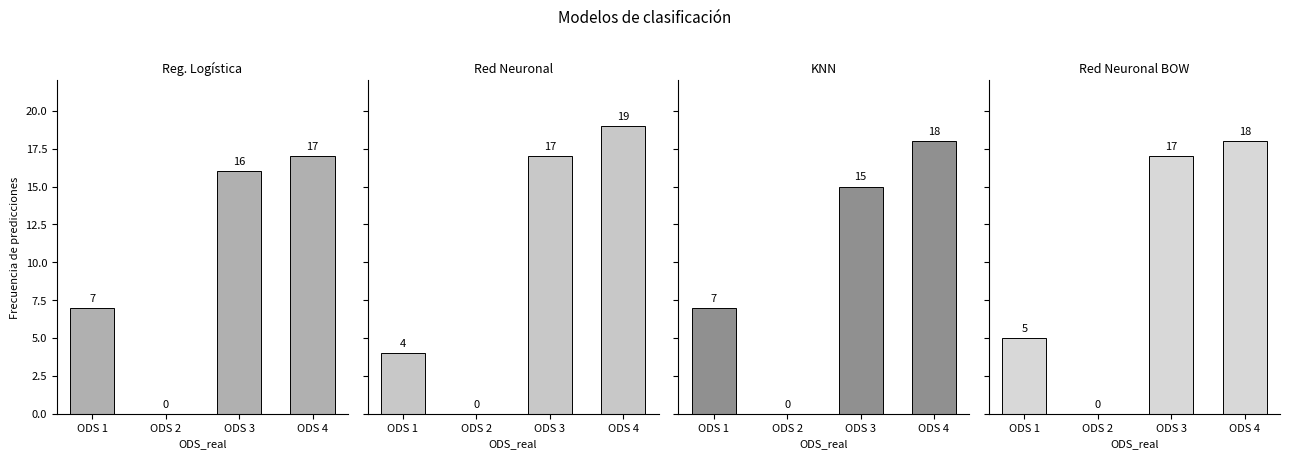

What value does the Reg. Logística series have at ODS 4, to the nearest 10?

20